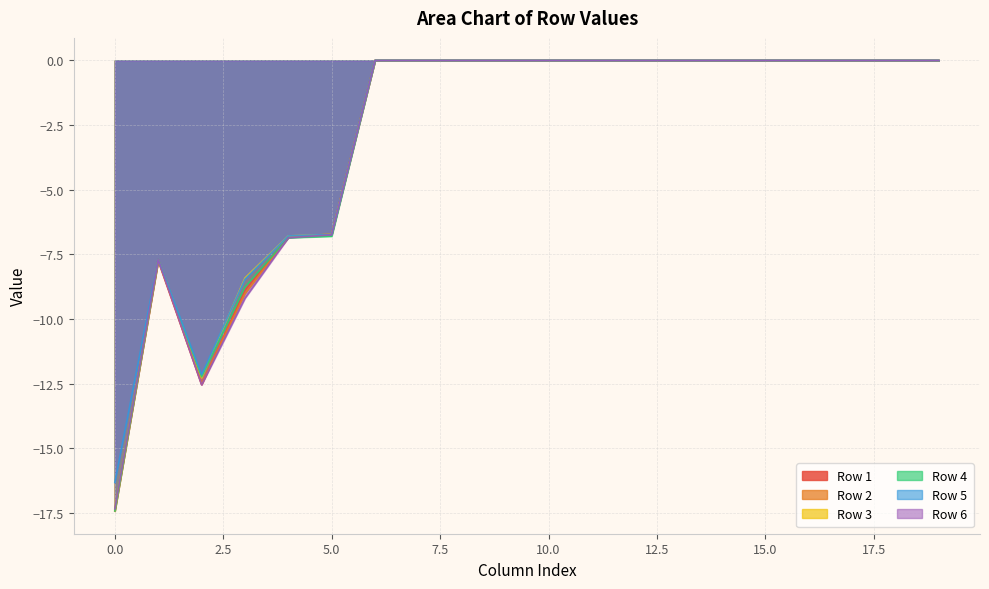

Reading left to right, transcribe all the data shown in this chart.

Row 1: 0=-17.4	1=-7.8	2=-12.5	3=-8.9	4=-6.8	5=-6.7	6=0.0	7=0.0	8=0.0	9=0.0	10=0.0	11=0.0	12=0.0	13=0.0	14=0.0	15=0.0	16=0.0	17=0.0	18=0.0	19=0.0
Row 2: 0=-17.4	1=-7.7	2=-12.5	3=-9.0	4=-6.8	5=-6.7	6=0.0	7=0.0	8=0.0	9=0.0	10=0.0	11=0.0	12=0.0	13=0.0	14=0.0	15=0.0	16=0.0	17=0.0	18=0.0	19=0.0
Row 3: 0=-17.4	1=-7.7	2=-12.3	3=-8.4	4=-6.8	5=-6.7	6=0.0	7=0.0	8=0.0	9=0.0	10=0.0	11=0.0	12=0.0	13=0.0	14=0.0	15=0.0	16=0.0	17=0.0	18=0.0	19=0.0
Row 4: 0=-17.4	1=-7.7	2=-12.2	3=-8.8	4=-6.9	5=-6.8	6=0.0	7=0.0	8=0.0	9=0.0	10=0.0	11=0.0	12=0.0	13=0.0	14=0.0	15=0.0	16=0.0	17=0.0	18=0.0	19=0.0
Row 5: 0=-16.3	1=-7.7	2=-12.2	3=-8.5	4=-6.8	5=-6.7	6=0.0	7=0.0	8=0.0	9=0.0	10=0.0	11=0.0	12=0.0	13=0.0	14=0.0	15=0.0	16=0.0	17=0.0	18=0.0	19=0.0
Row 6: 0=-17.4	1=-7.7	2=-12.6	3=-9.2	4=-6.9	5=-6.8	6=0.0	7=0.0	8=0.0	9=0.0	10=0.0	11=0.0	12=0.0	13=0.0	14=0.0	15=0.0	16=0.0	17=0.0	18=0.0	19=0.0